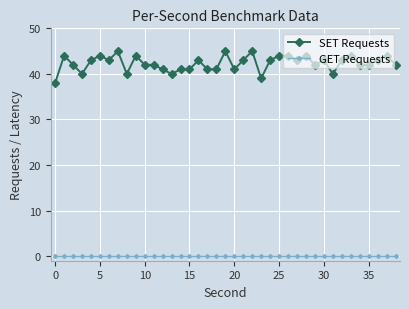

Rank the series by their average value, from highest to lowest.

SET Requests, GET Requests